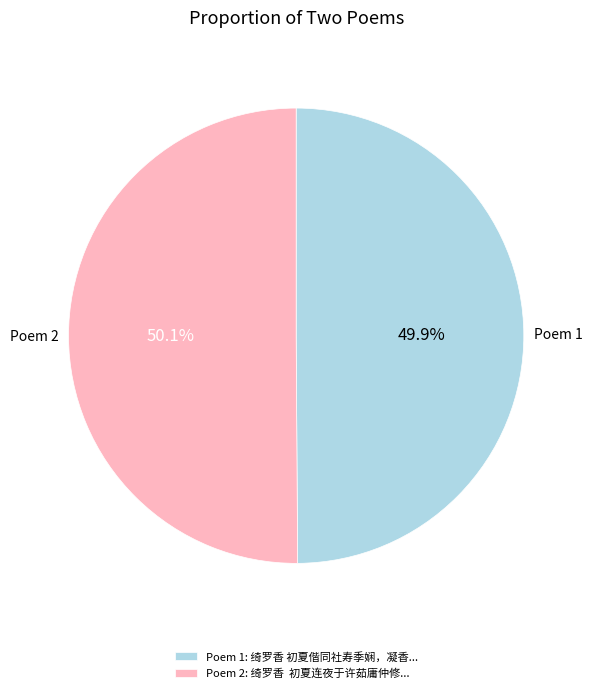

Is there a majority slice in this chart?

Yes